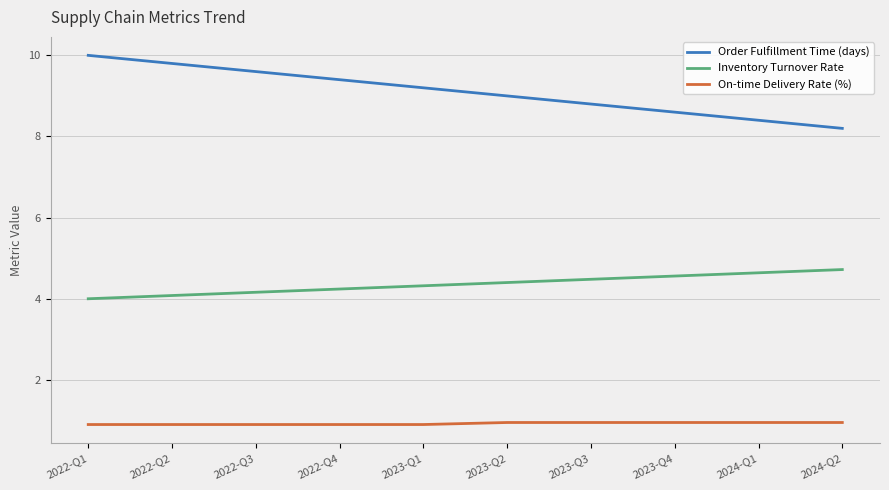

Which label corresponds to the largest value in the chart?

2022-Q1